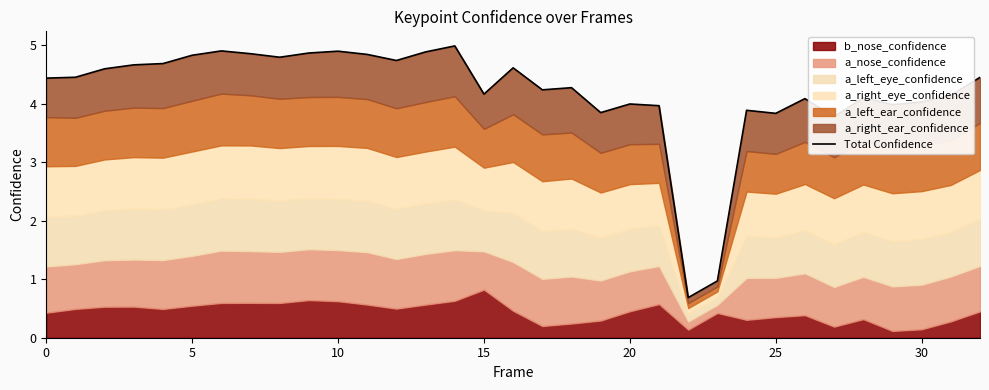

What is the average value?

4.2